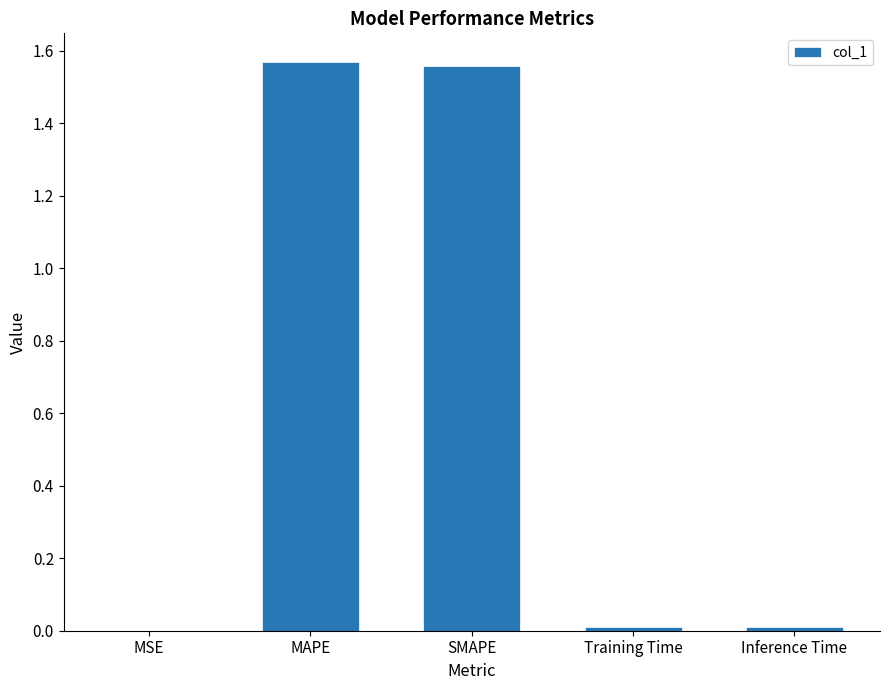

Which has a higher value, Inference Time or MAPE?

MAPE